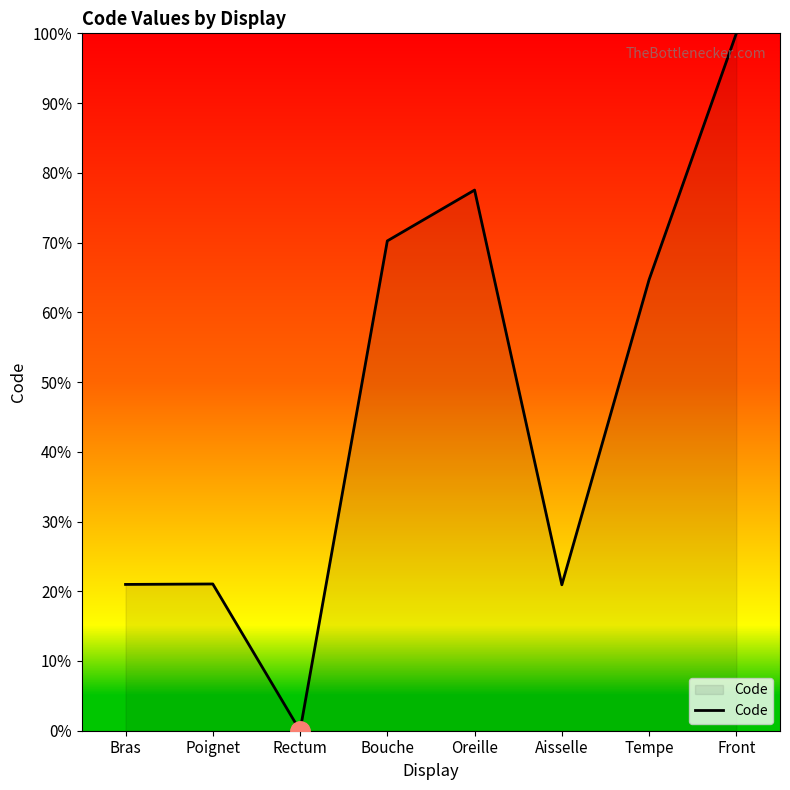

At which category does the data reach its first local valley?

Rectum